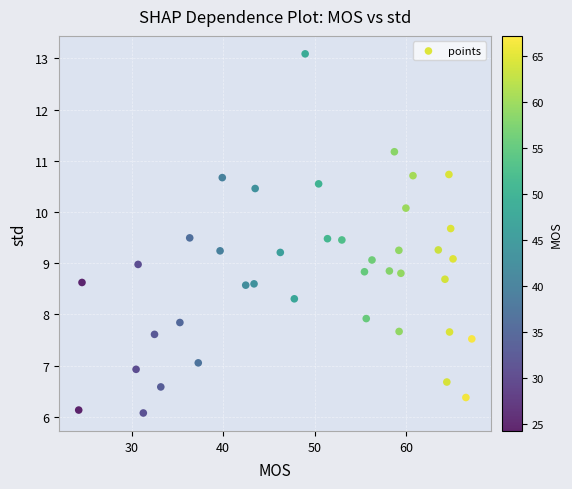

What is the range of X values (max minus min)?

42.9